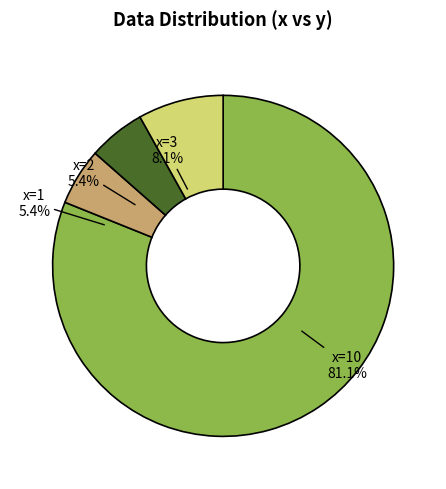

Is it true that x=3 is 8% of the pie?

True